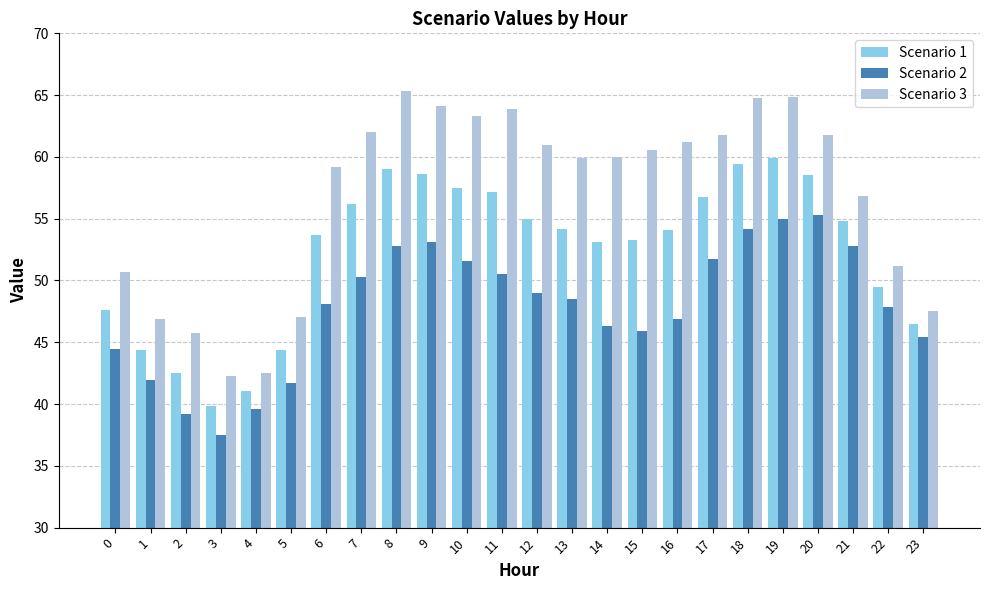

What is the minimum value shown in the chart?

37.5